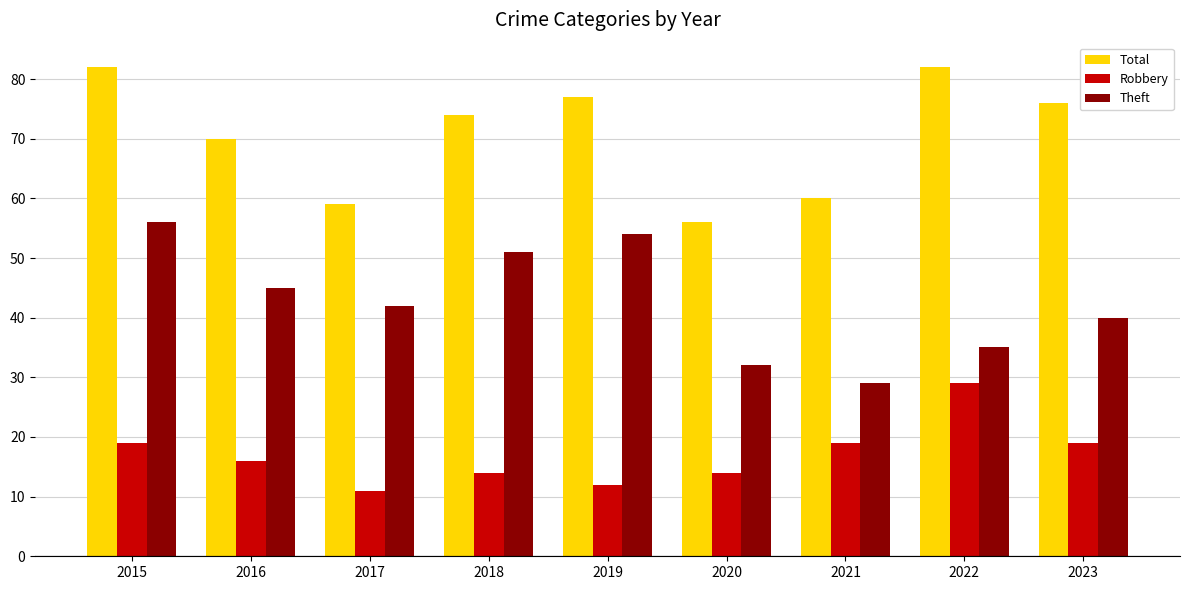

Reading left to right, what are all the values shown in this chart?

Total: 2015=82	2016=70	2017=59	2018=74	2019=77	2020=56	2021=60	2022=82	2023=76
Robbery: 2015=19	2016=16	2017=11	2018=14	2019=12	2020=14	2021=19	2022=29	2023=19
Theft: 2015=56	2016=45	2017=42	2018=51	2019=54	2020=32	2021=29	2022=35	2023=40